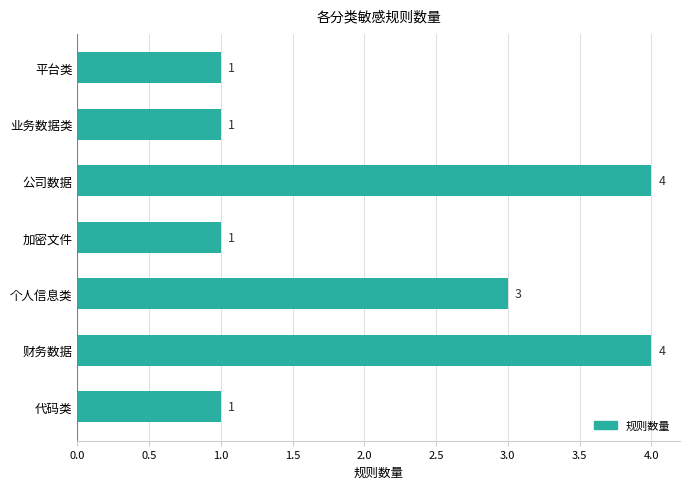

How many values are between 1 and 4?

7